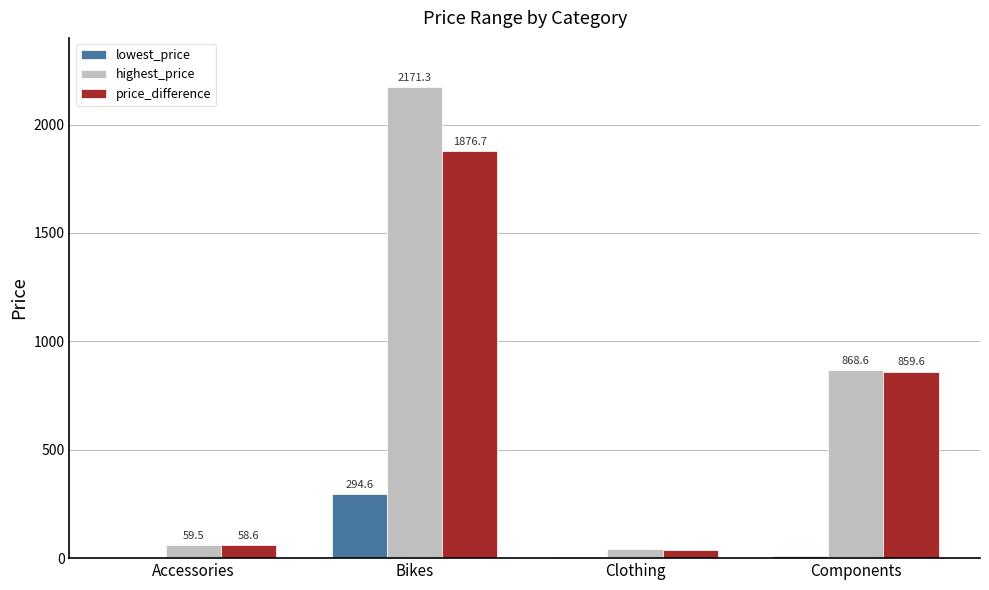

Which series has the largest total across all categories?

highest_price